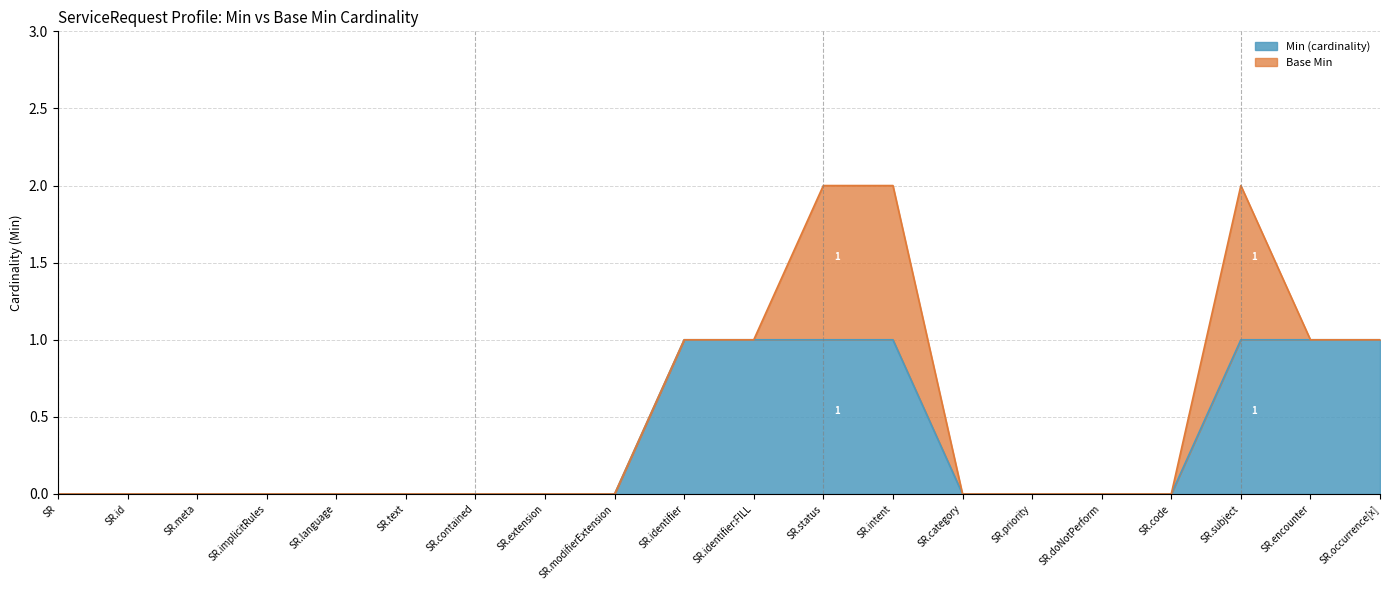

What position from the left is SR.identifier:FILL?

11